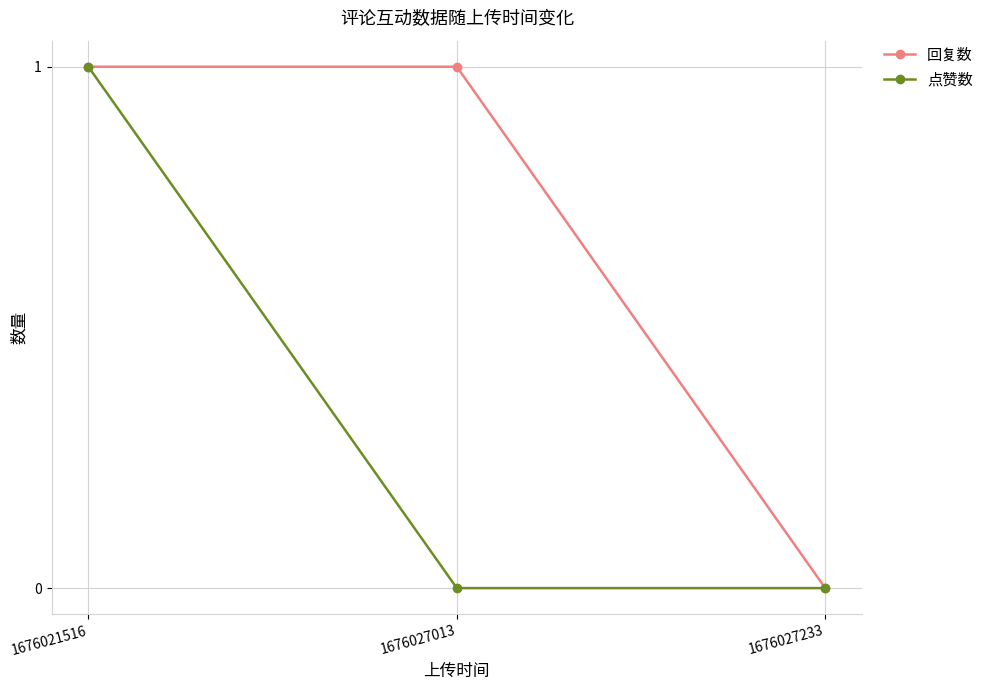

What is the spread (max minus min) of values at 1676027013?

1